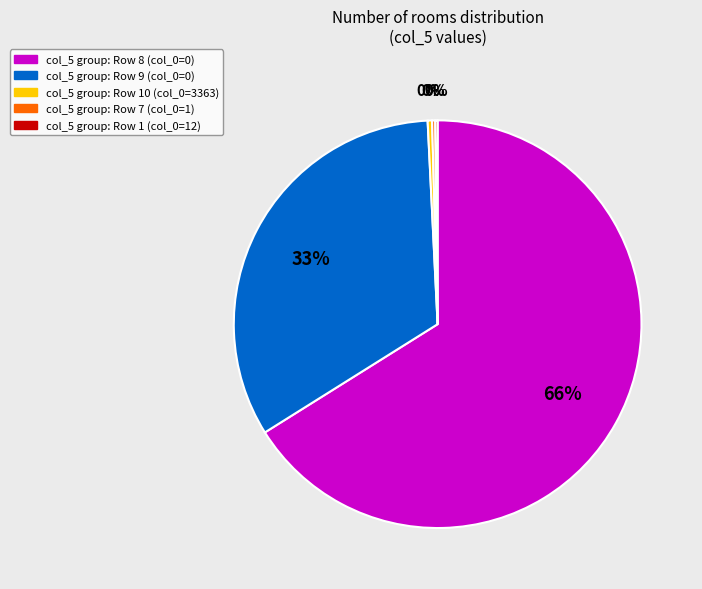

To the nearest percent, what is the average slice percentage?

20%